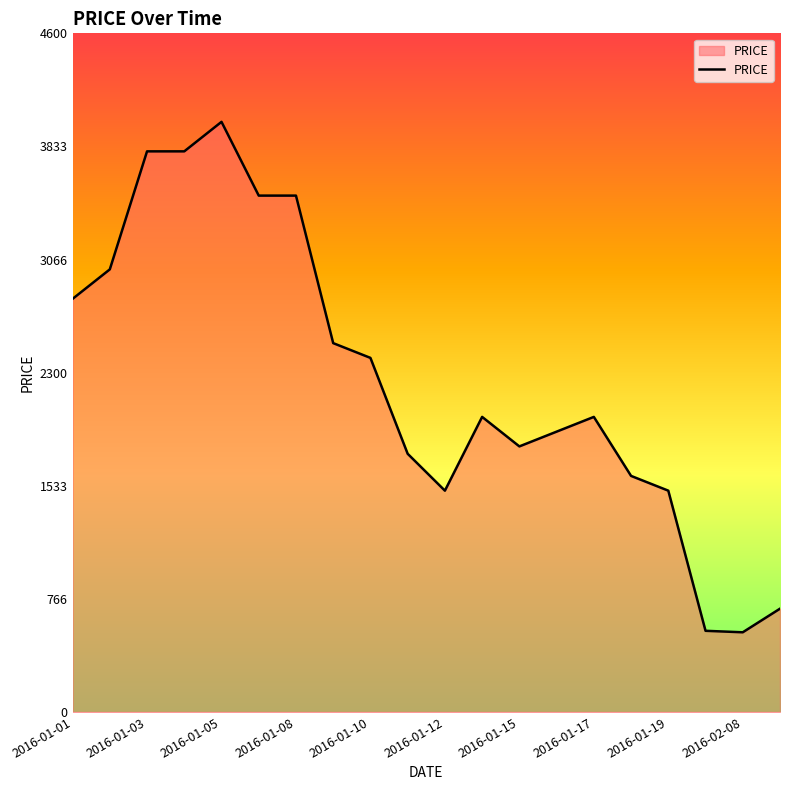

What is the difference between the maximum and minimum values?

3460